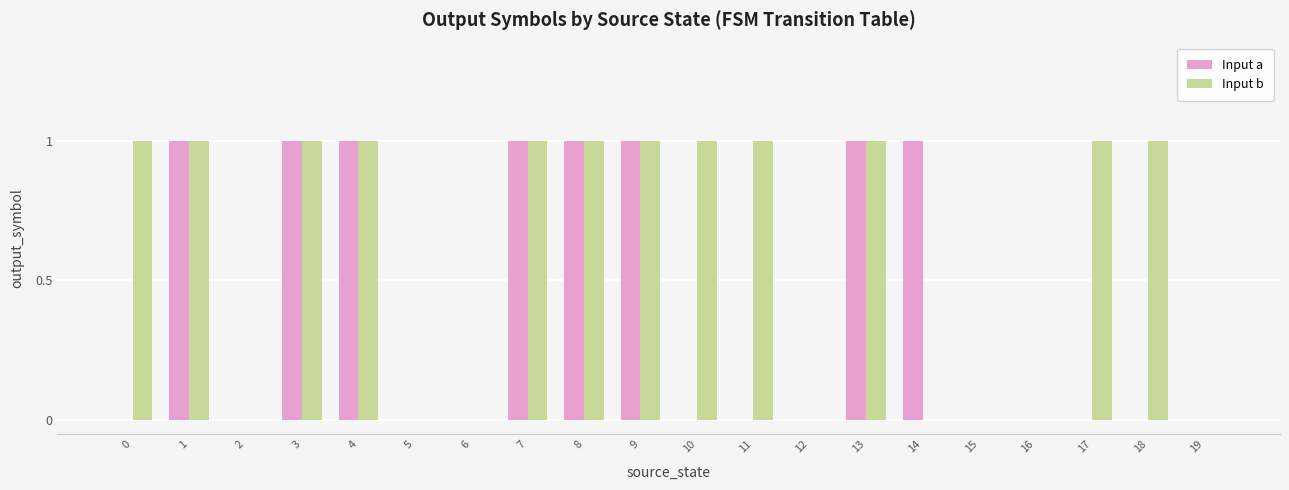

Is it true that Input a equals 0 at 5?

True